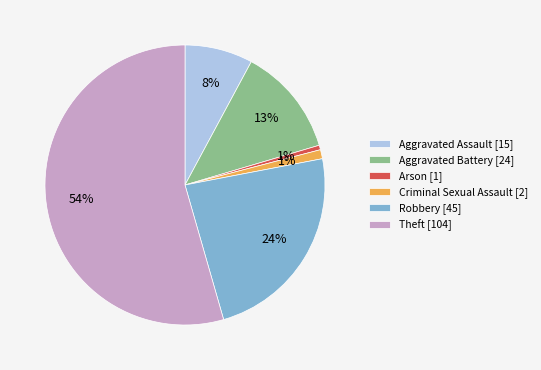

Is there any slice that represents more than half of the pie?

Yes